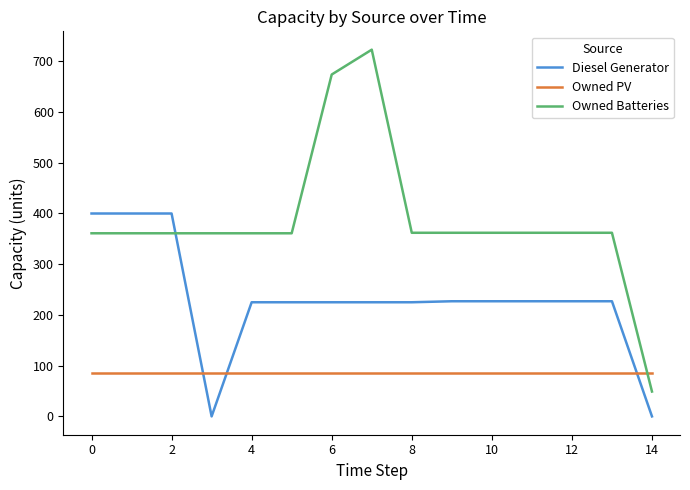

List the series in order of their peak value, lowest first.

Owned PV, Diesel Generator, Owned Batteries